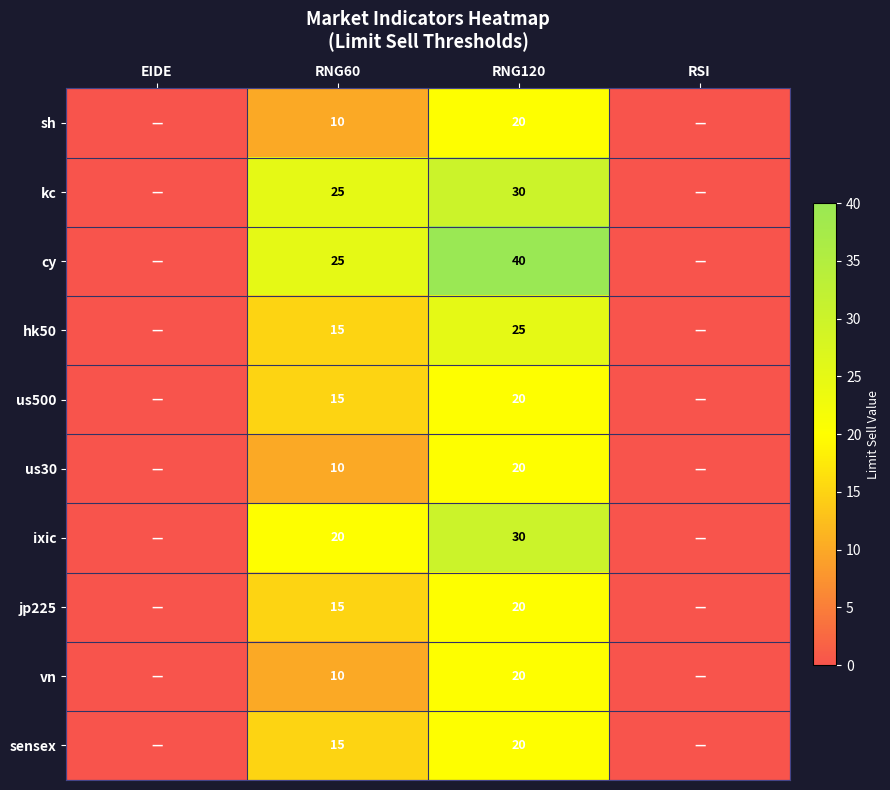

What is the total value across all series at RNG120?

245